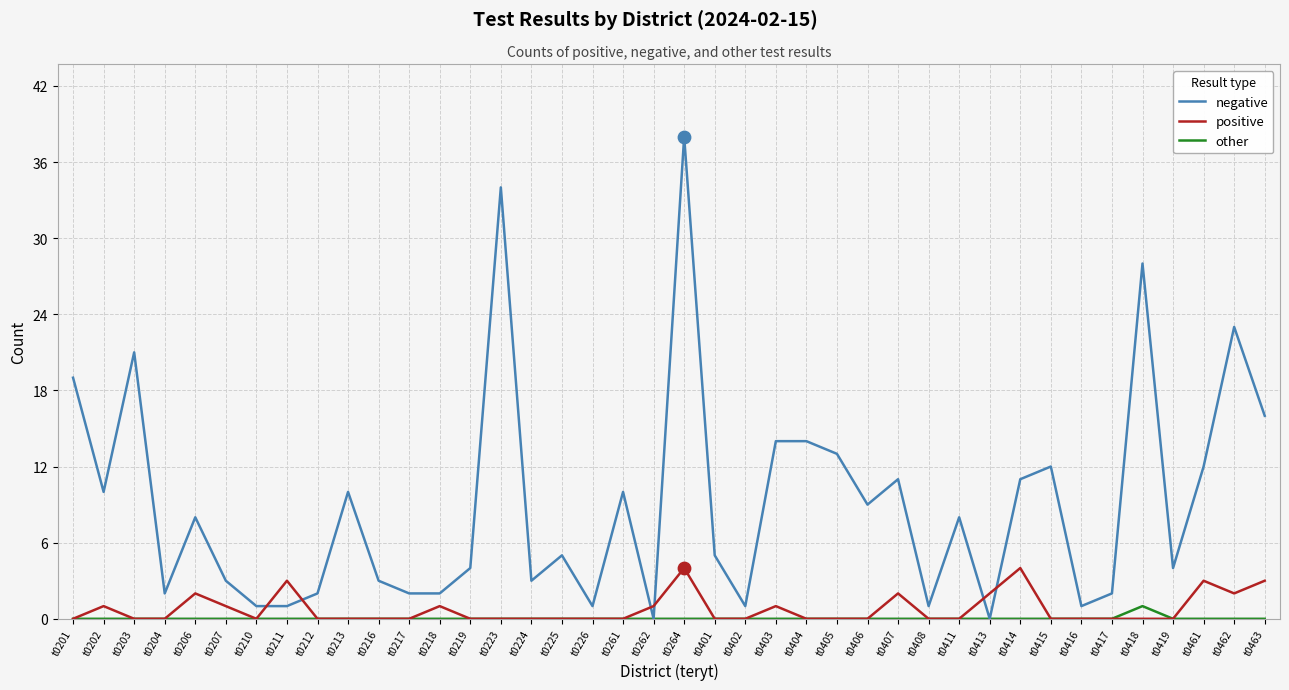

What is the difference between the highest and lowest values at t0415?

12